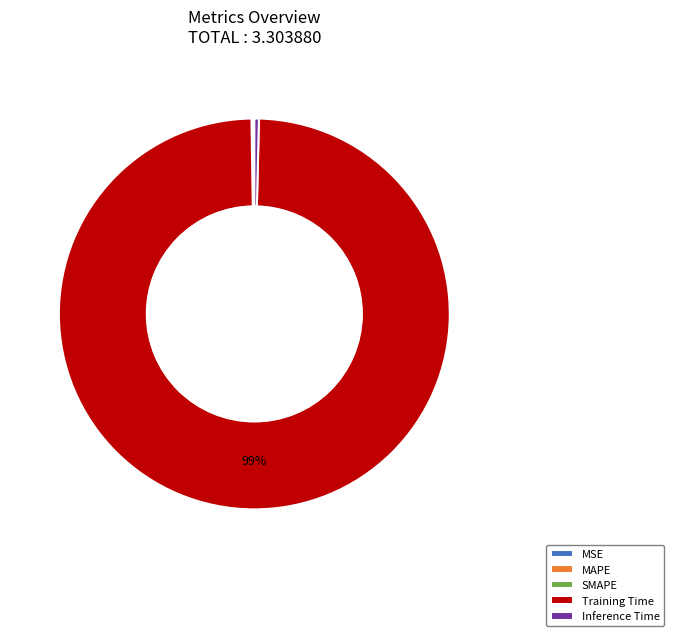

Which slice is the largest?

Training Time